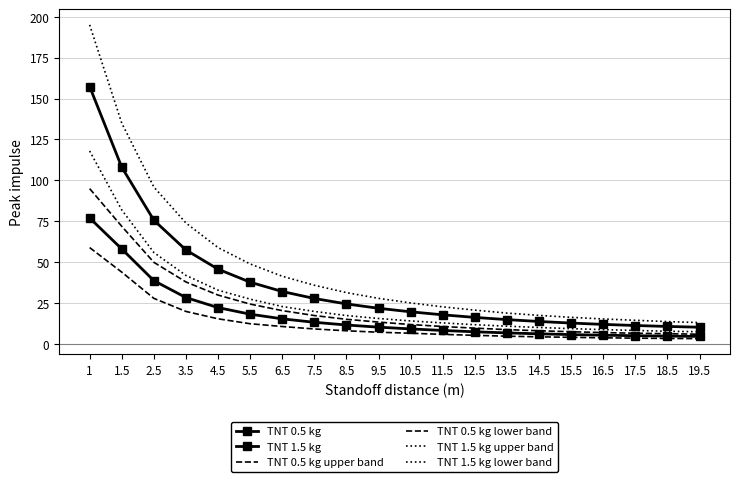

True or false: TNT 1.5 kg has a value of 13.9 at 14.5.

True